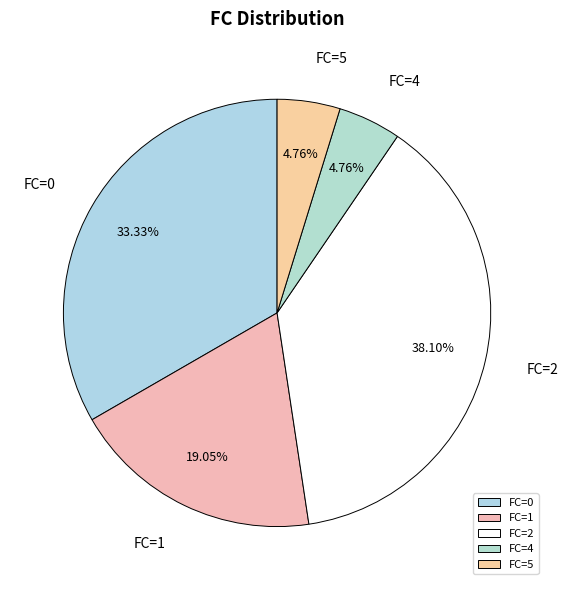

Which category has the biggest portion of the pie?

FC=2